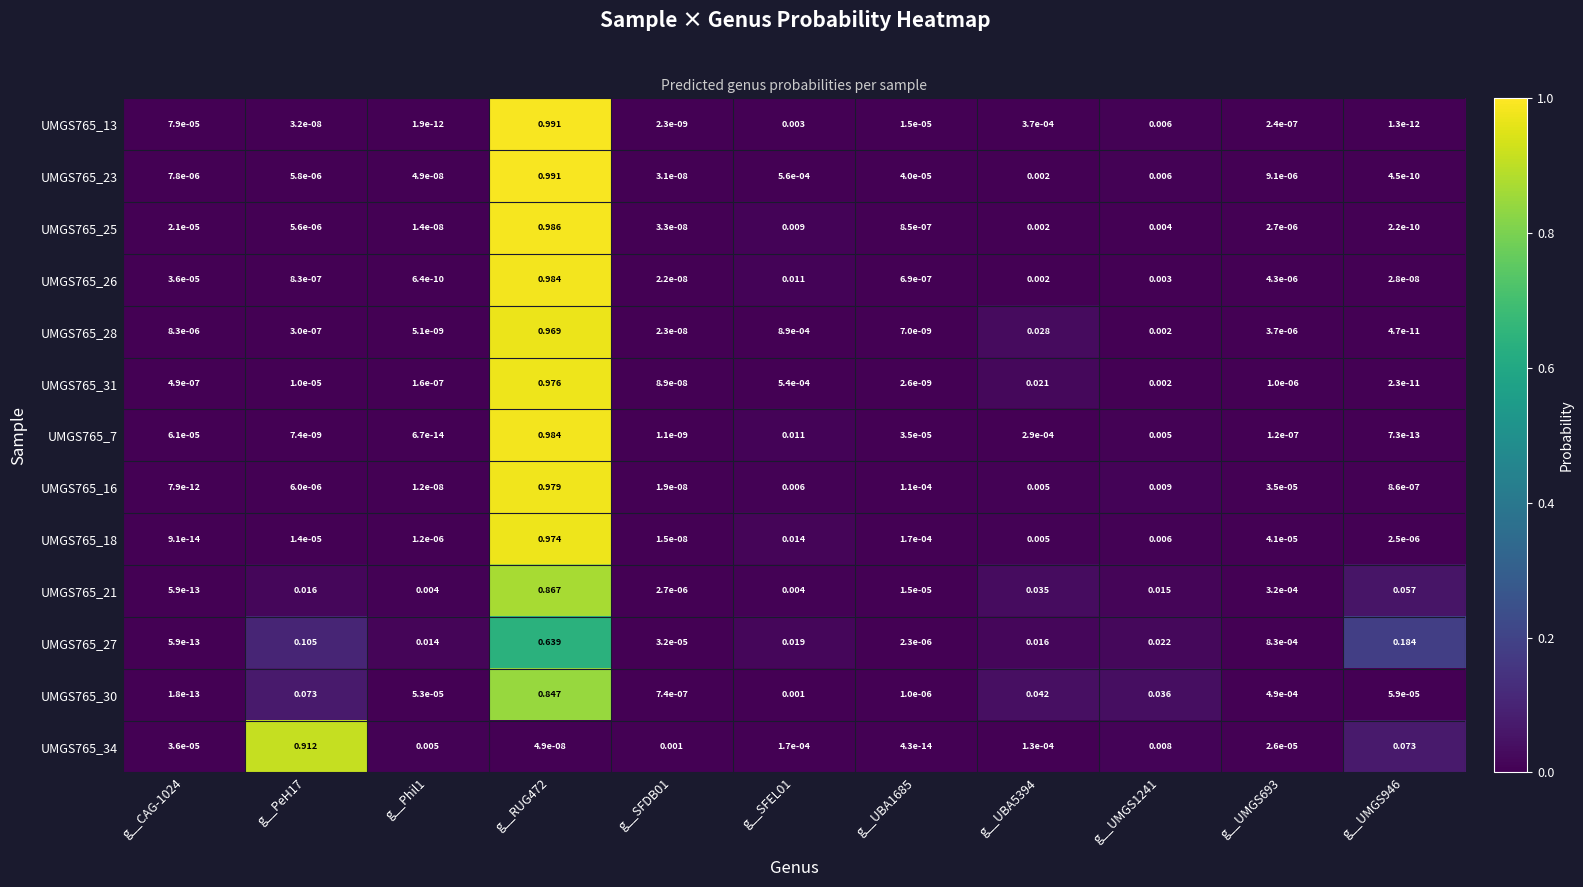

Is the value of UMGS765_16 at g__UBA1685 greater than the value of UMGS765_25 at g__Phil1?

Yes